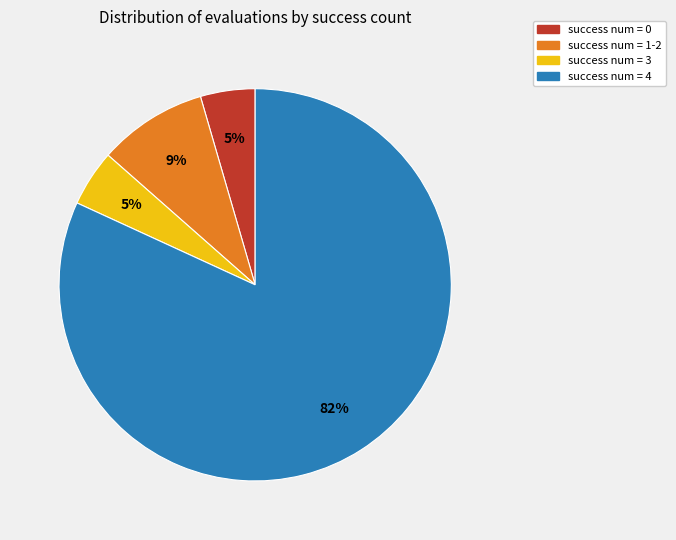

The success num = 0 slice represents 19% of the pie. True or false?

False